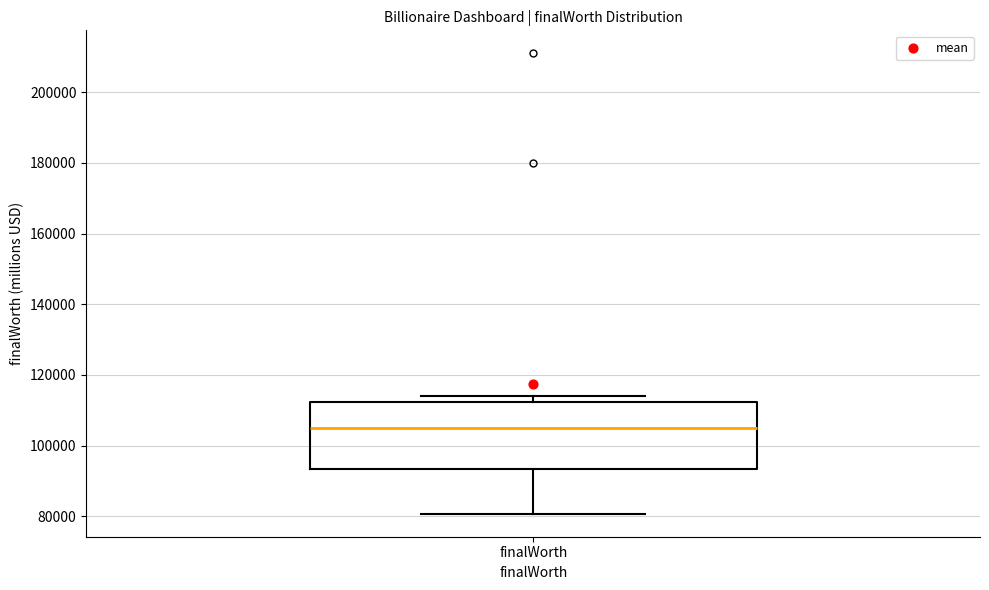

Read this box plot against the y-axis: the position of the median line, the range covered by the box, and the ends of both whiskers. The values are not printed on the chart, so give them approximately, as read against the axis.

median 106000, box 94000 to 112000, whiskers 80000 to 114000